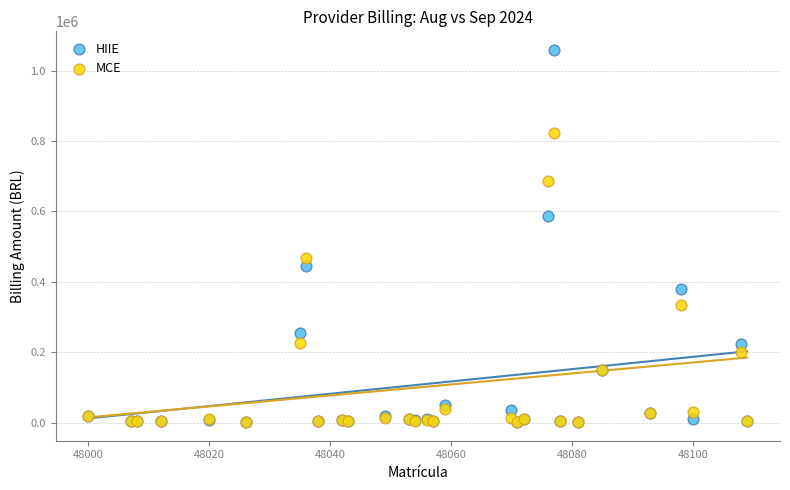

Which series contains the highest Y value?

HIIE